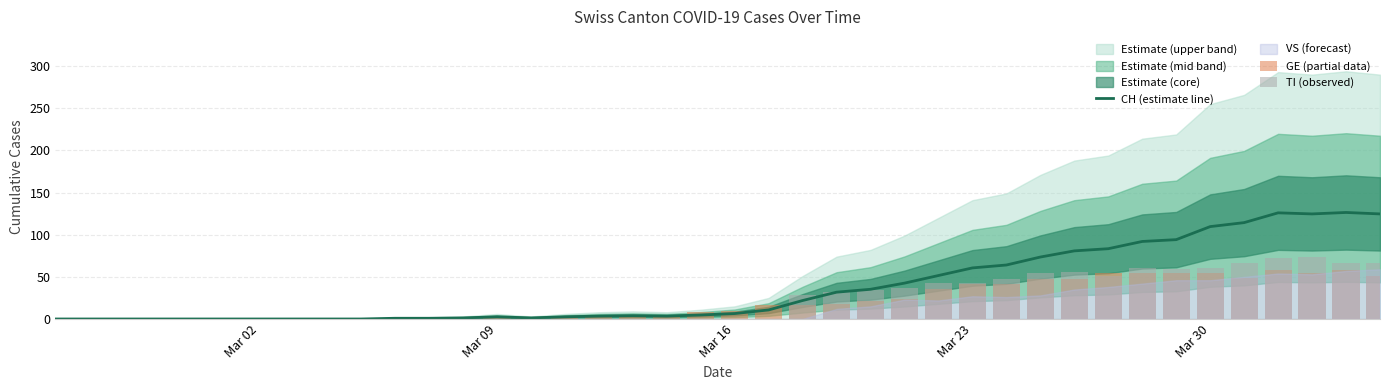

Reading left to right, what are all the values shown in this chart?

CH (estimate line): 0.0	0.0	0.0	0.0	0.0	0.0	0.0	0.0	0.0	0.0	0.9	0.9	1.3	2.6	1.3	2.6	3.4	3.9	3.4	4.7	6.5	10.8	21.9	31.8	35.3	42.6	51.6	60.6	64.1	73.5	80.8	83.4	92.0	94.2	109.6	114.4	126.0	124.7	126.4	124.7
GE (partial data): 0.0	0.0	0.0	0.0	0.0	0.0	0.0	0.0	0.0	0.0	0.0	0.0	0.0	1.0	1.0	4.0	4.0	5.0	5.0	8.0	9.0	17.0	17.0	18.0	21.0	24.0	36.0	41.0	41.0	48.0	48.0	54.0	54.0	55.0	54.0	49.0	58.0	54.0	58.0	51.0
TI (observed): 0.0	0.0	0.0	0.0	0.0	0.0	0.0	0.0	0.0	0.0	0.0	0.0	0.0	0.0	0.0	0.0	0.0	0.0	0.0	0.0	0.0	0.0	28.0	32.0	34.0	37.0	43.0	43.0	48.0	55.0	56.0	51.0	60.0	59.0	61.0	67.0	72.0	73.0	67.0	67.0